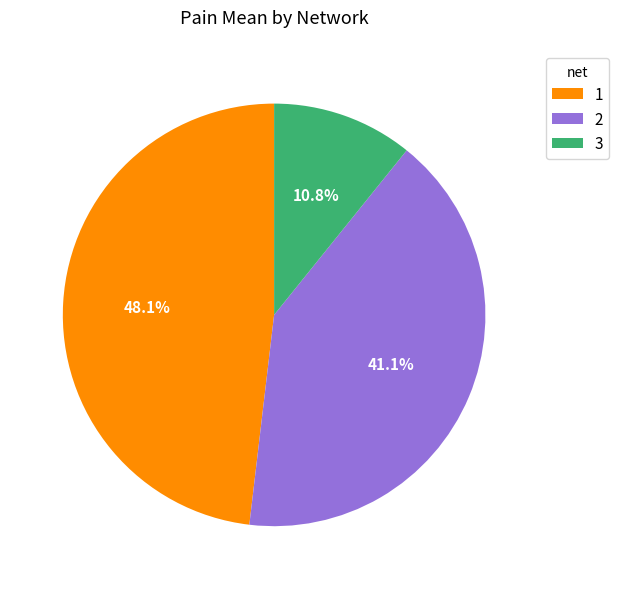

Combined, what portion of the pie is 3 and 1?

58.9%